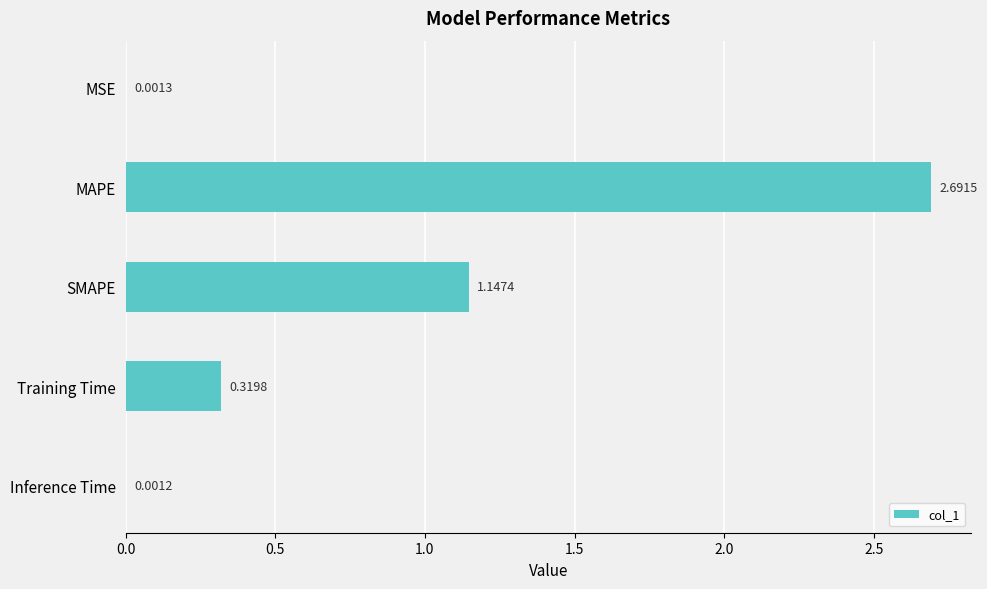

At which label is the value closest to 1?

SMAPE